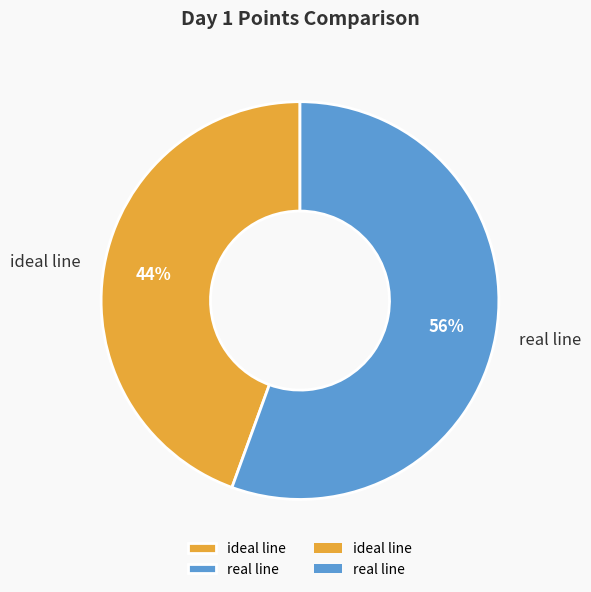

Between ideal line and real line, which is larger?

real line